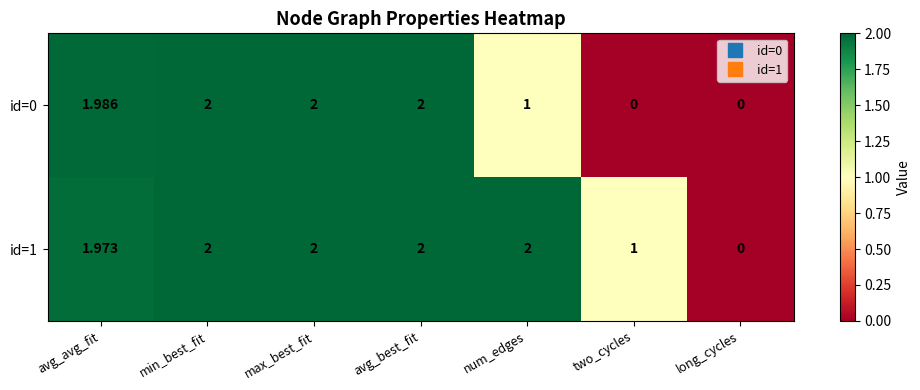

Is the value of id=0 at min_best_fit greater than the value of id=1 at two_cycles?

Yes